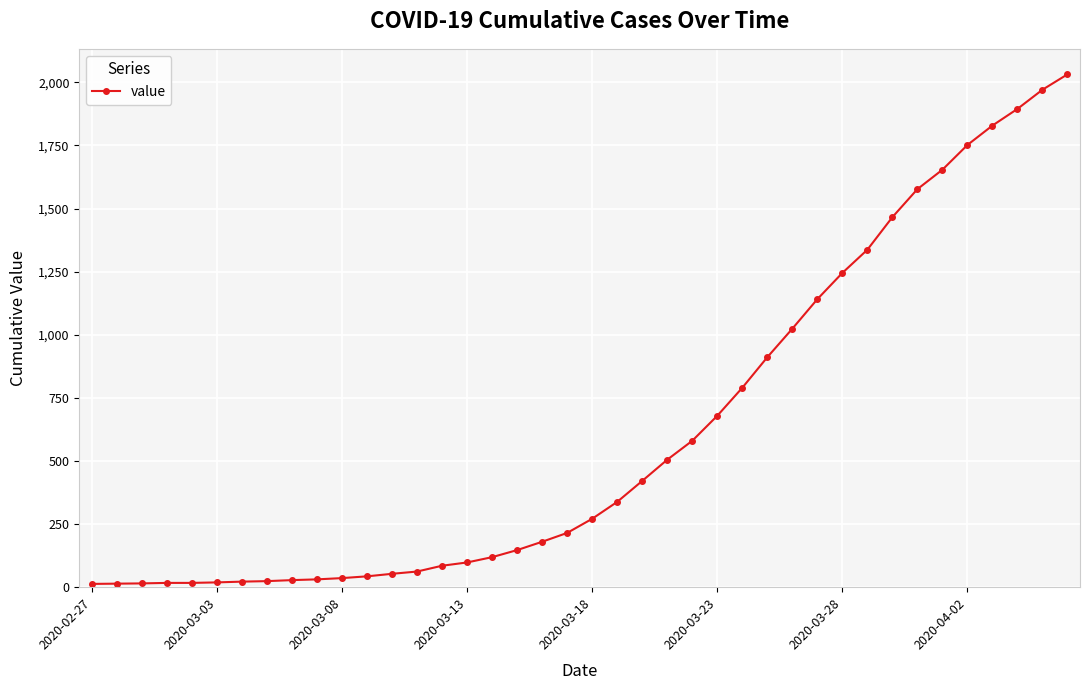

What is the greatest value displayed?

2032